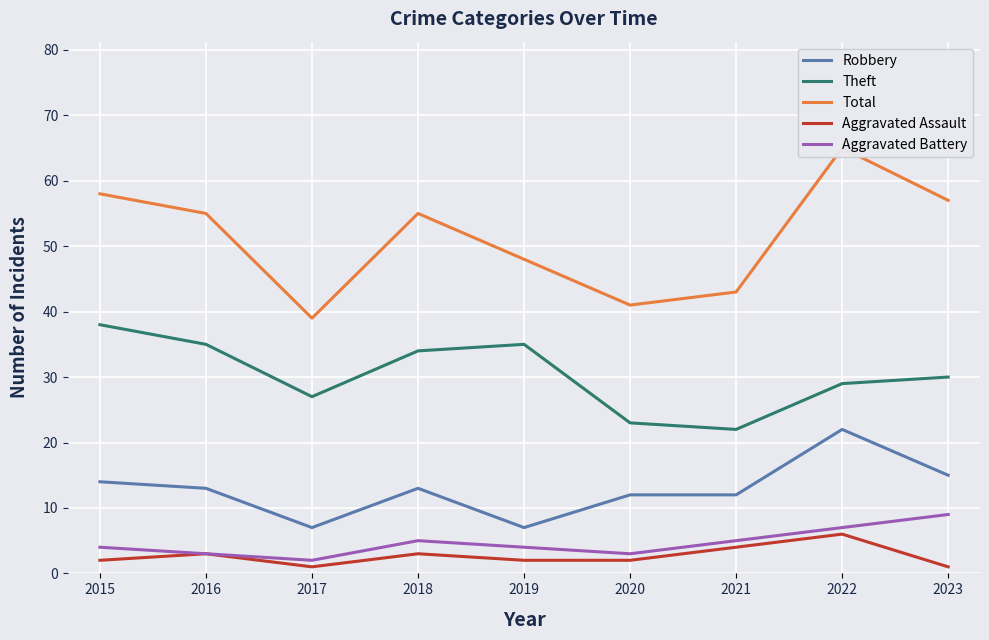

True or false: Aggravated Assault and Total cross at least once.

False